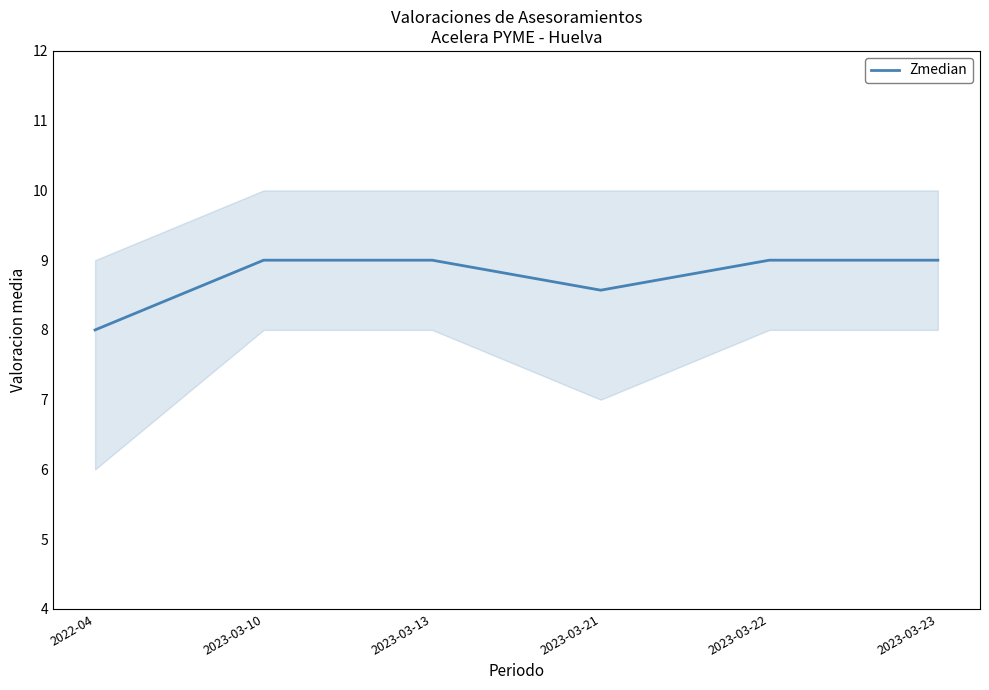

List the labels in order of value, largest first.

2023-03-10, 2023-03-13, 2023-03-22, 2023-03-23, 2023-03-21, 2022-04